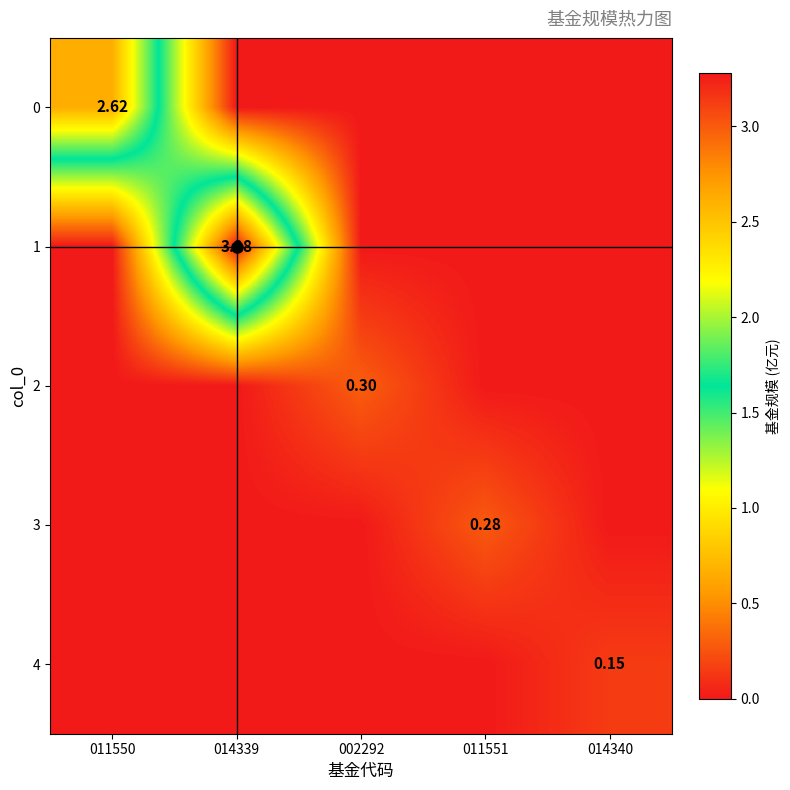

What is the difference between the highest and lowest values at 002292?

0.3